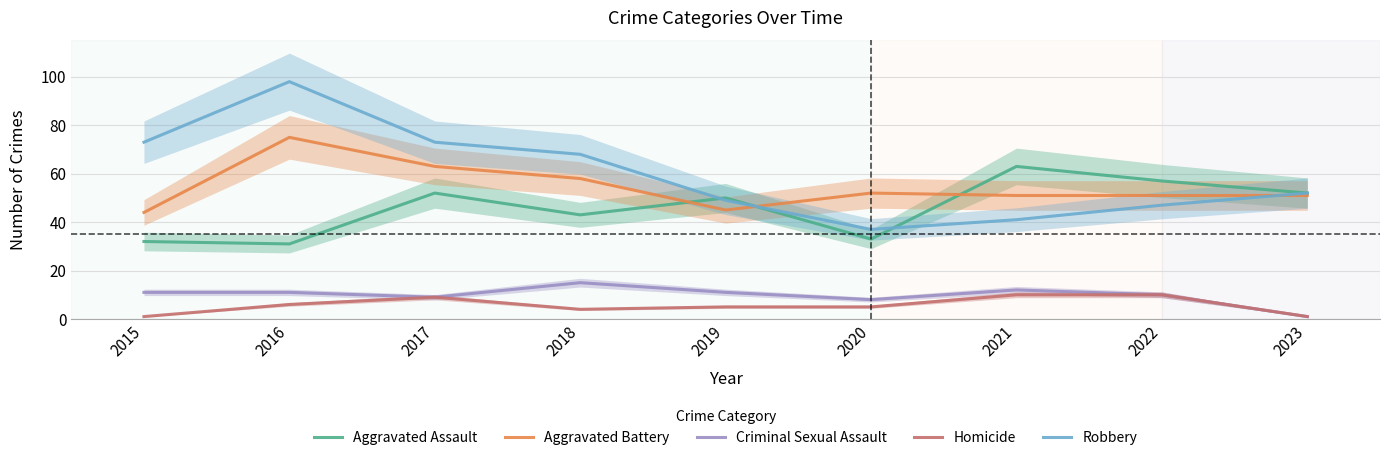

Does the chart have visible grid lines?

Yes